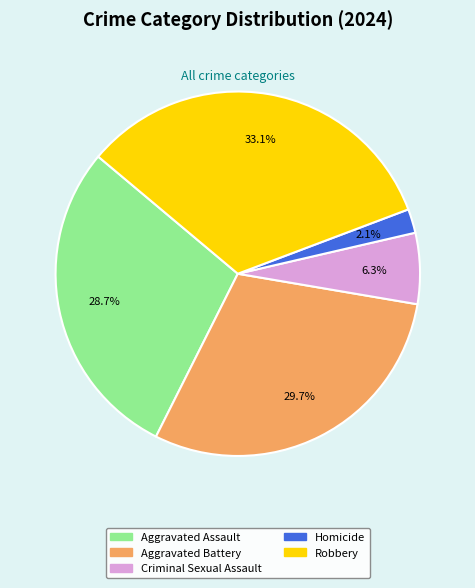

True or false: Homicide accounts for 2% of the total.

True